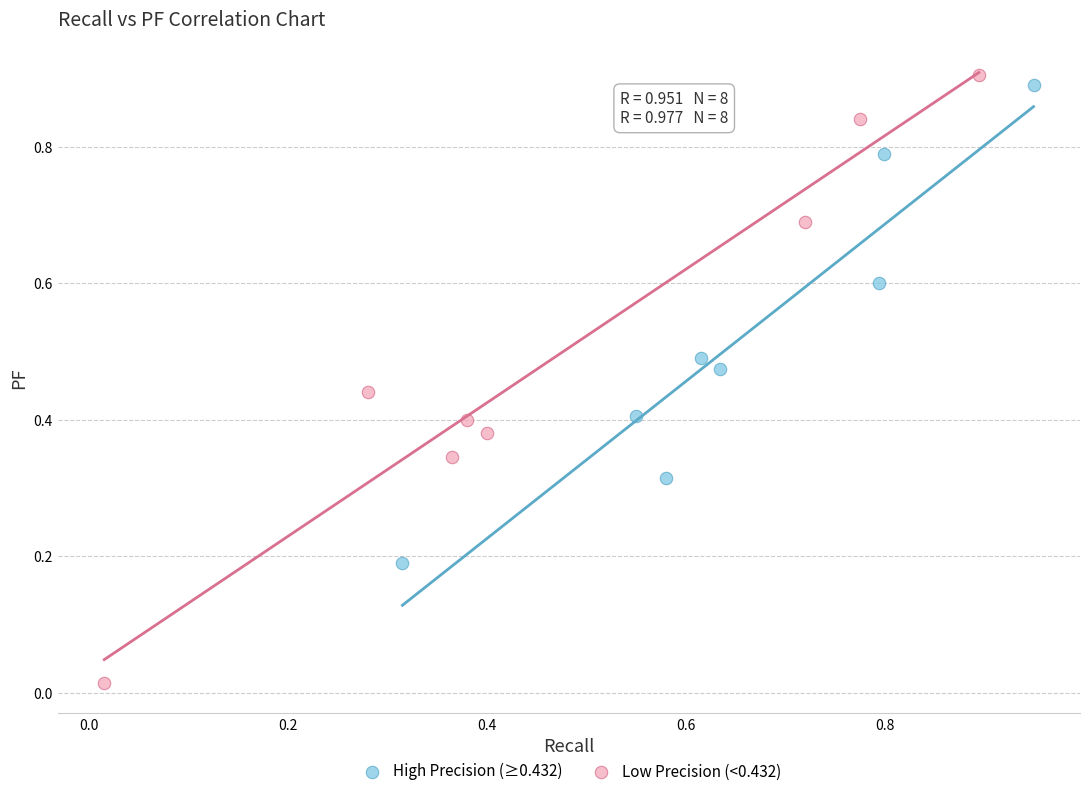

Which series contains the lowest Y value?

Low Precision (<0.432)